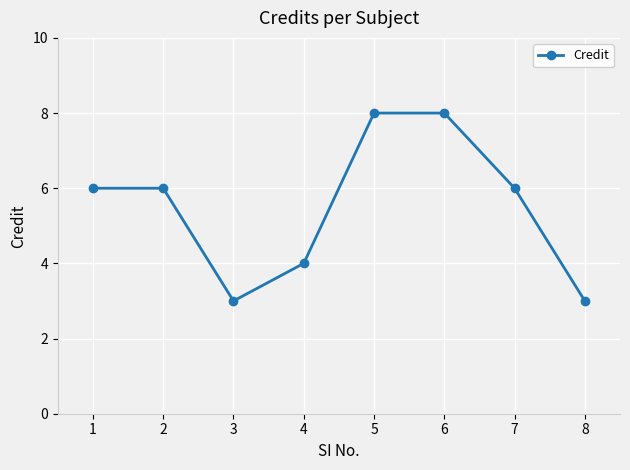

What is the value of the 2nd point from the left?

6